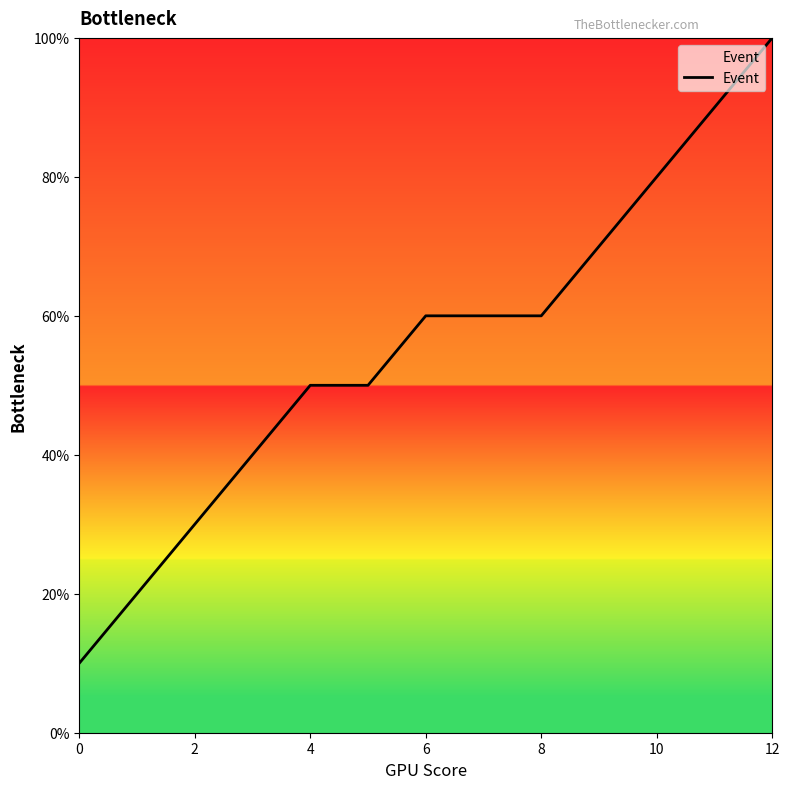

What is the difference between the maximum and minimum values?

90